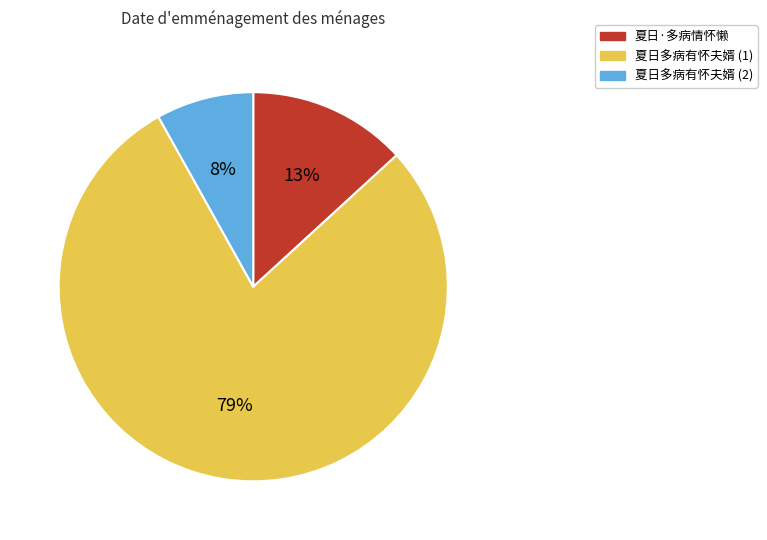

Do 夏日多病有怀夫婿 (2) and 夏日·多病情怀懒 together represent more than half of the pie?

No